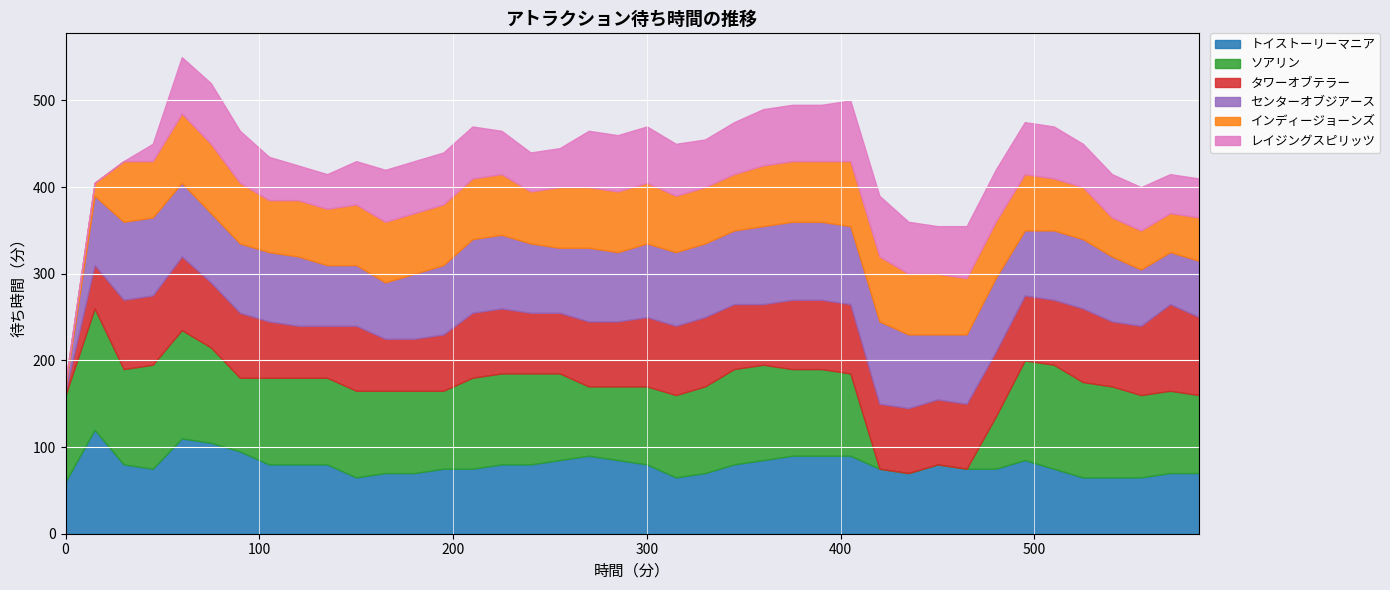

What are all the series names shown in the legend?

トイストーリーマニア, ソアリン, タワーオブテラー, センターオブジアース, インディージョーンズ, レイジングスピリッツ